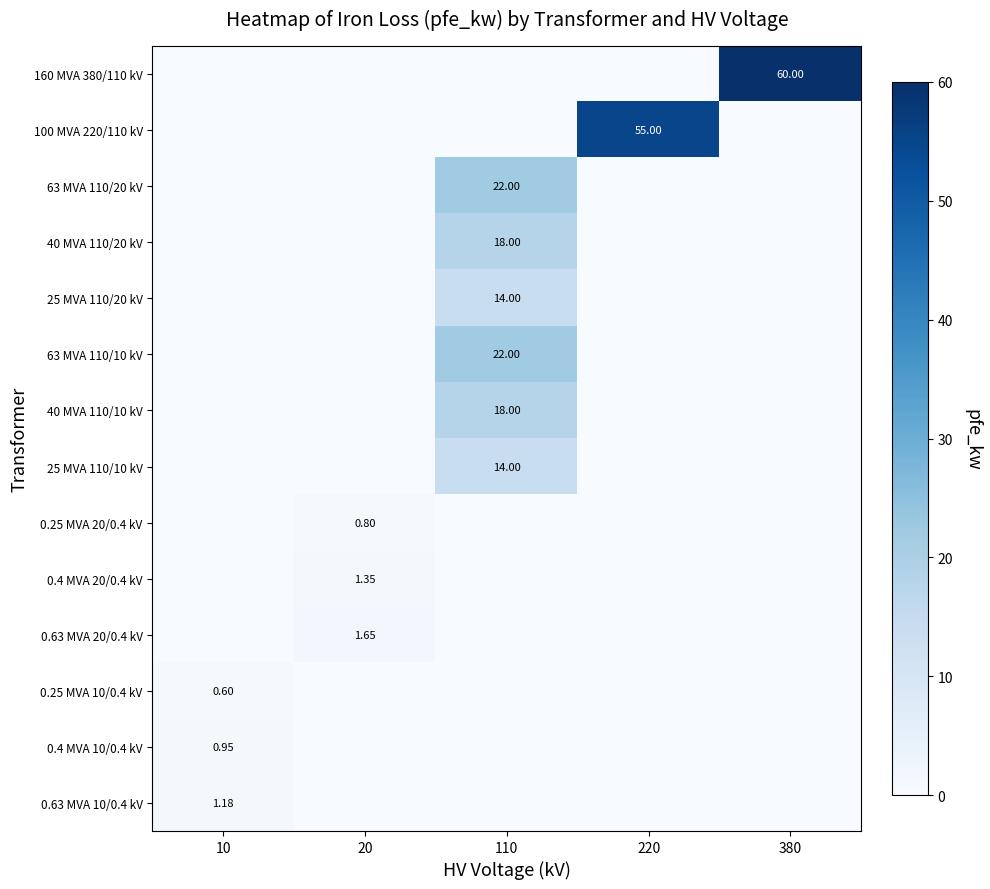

Between 10 and 380, which series saw the biggest shift?

160 MVA 380/110 kV